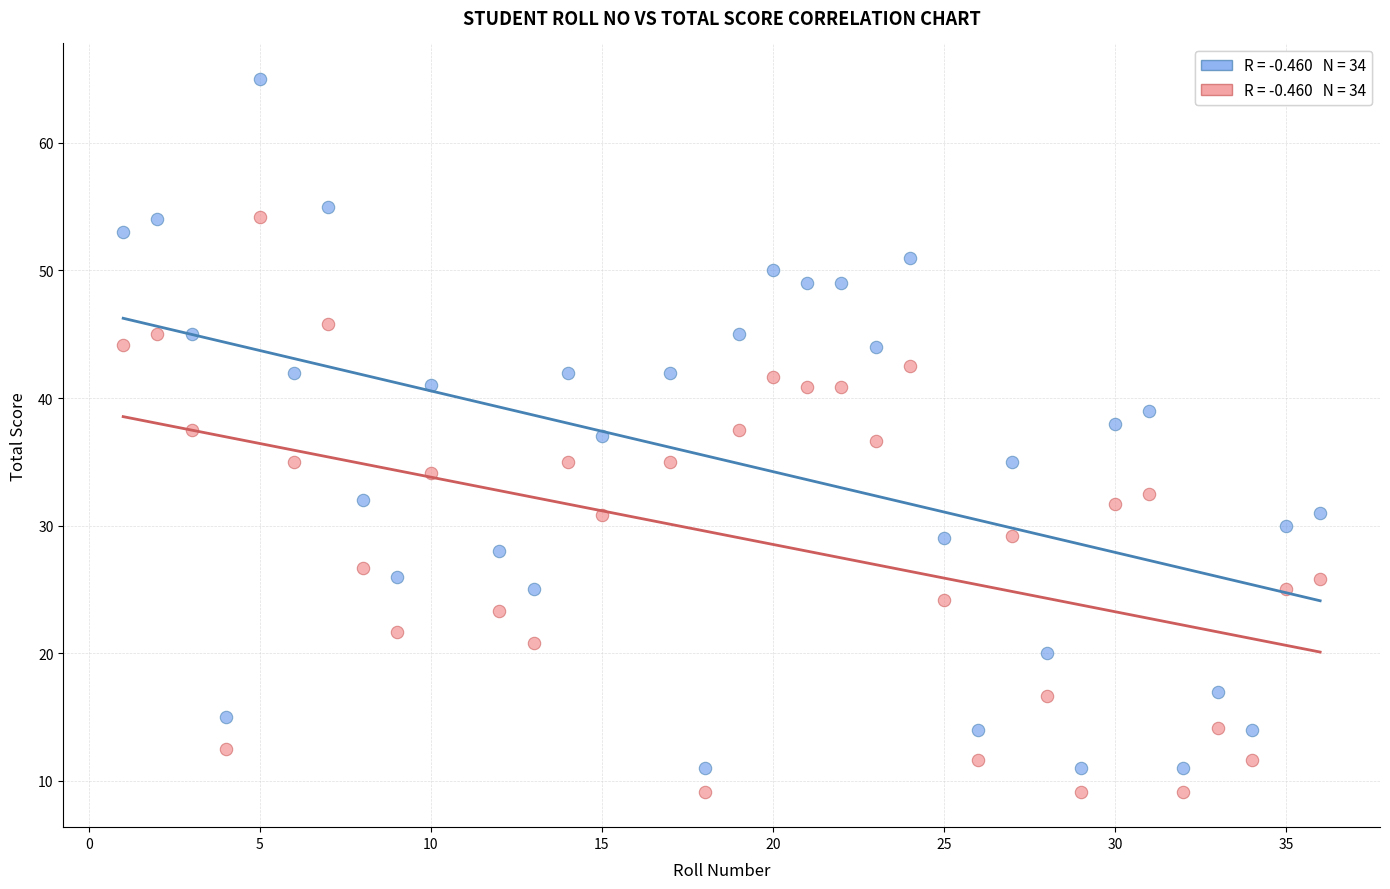

Across all data points, what is the range of X values (max minus min)?

35.0